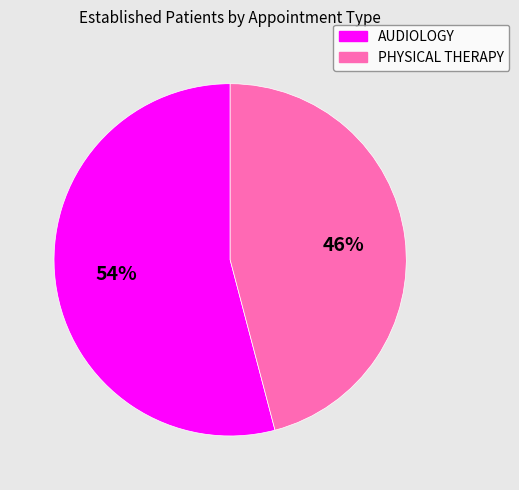

The AUDIOLOGY slice represents 54% of the pie. True or false?

True